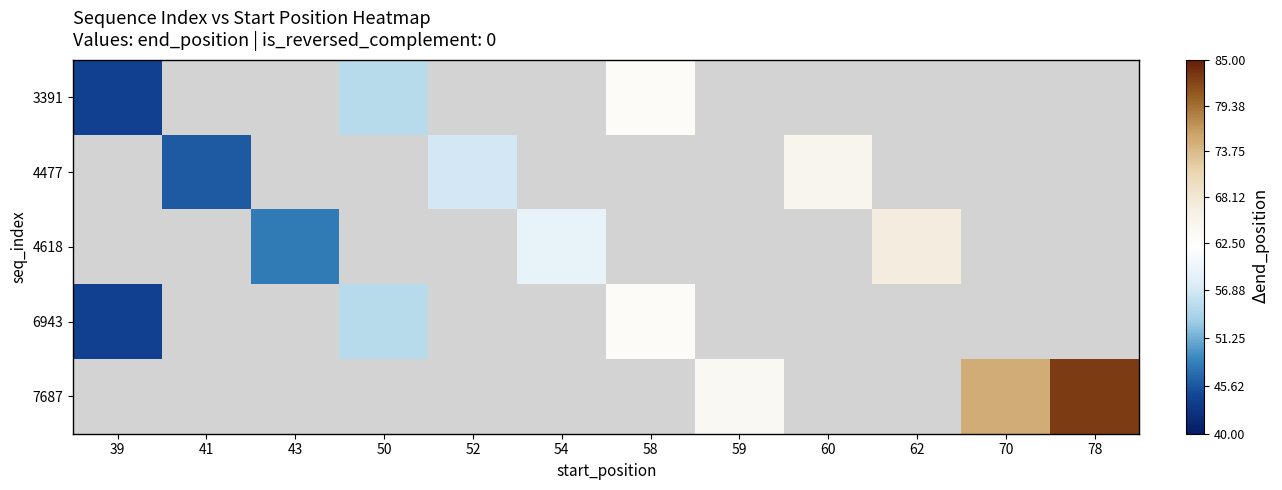

True or false: 7687 has a value of 64.0 at 59.

True